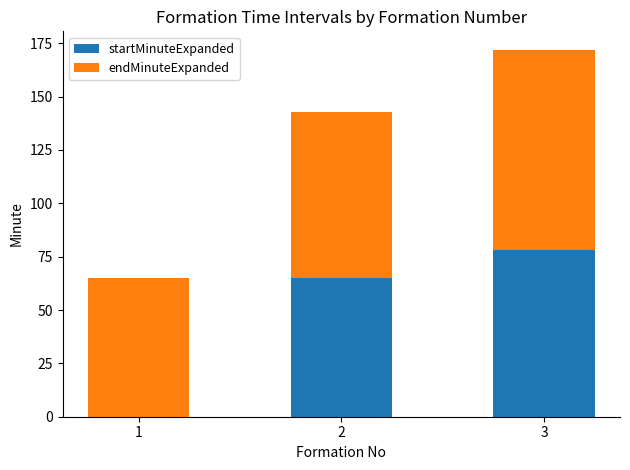

What is the sum of all startMinuteExpanded values?

143